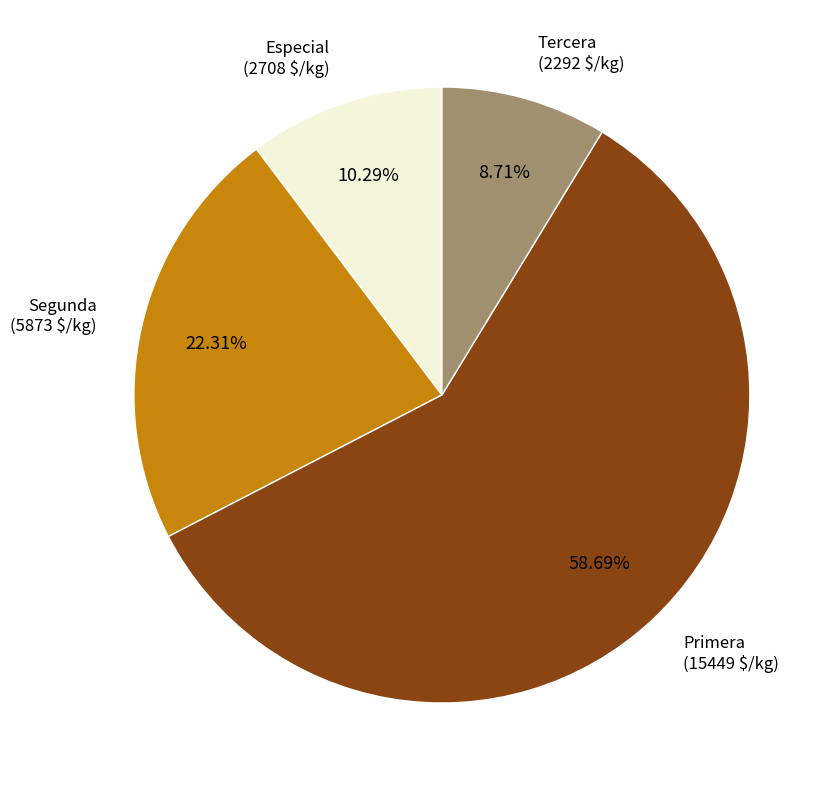

To the nearest percent, what is the difference between the largest and smallest slice percentages?

50%